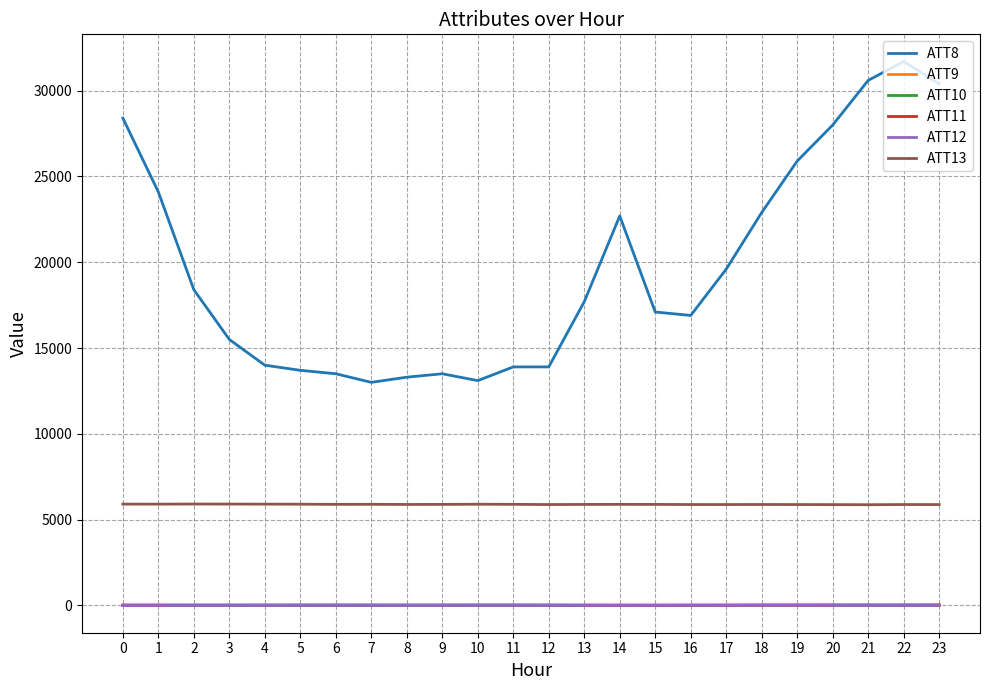

What is the highest value of the ATT8 series?

31700.0